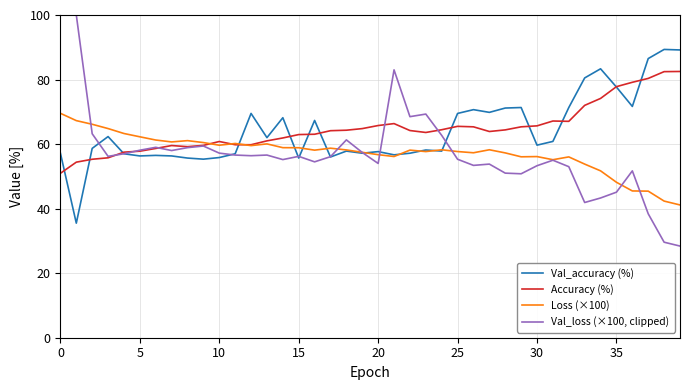

True or false: Val_loss (×100, clipped) has more than 0 interior local peaks.

True